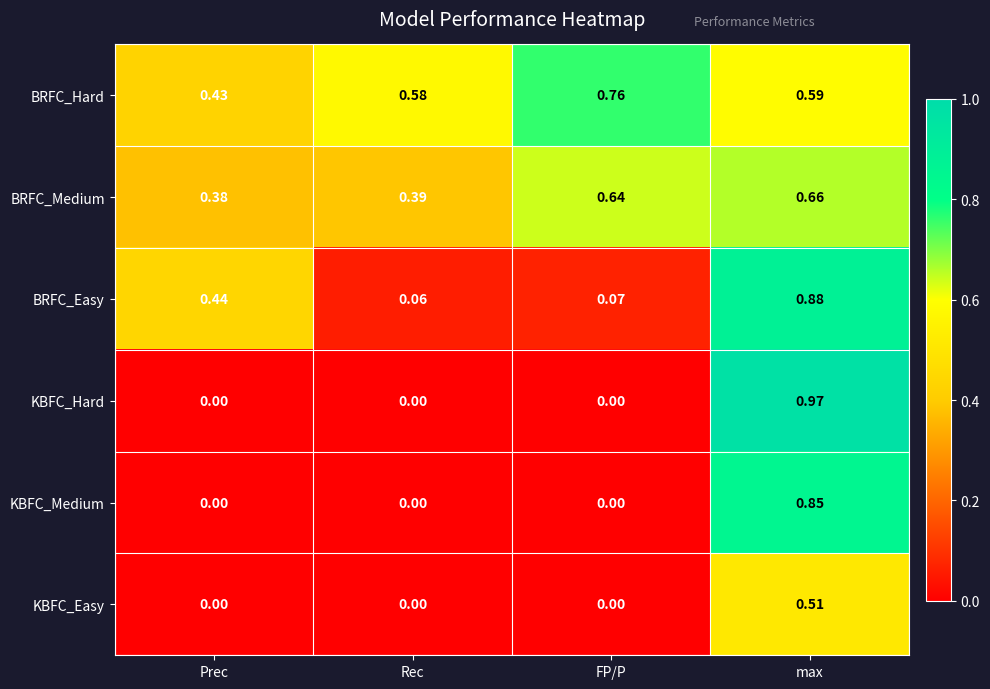

Where is BRFC_Medium nearest to the value 0?

Prec